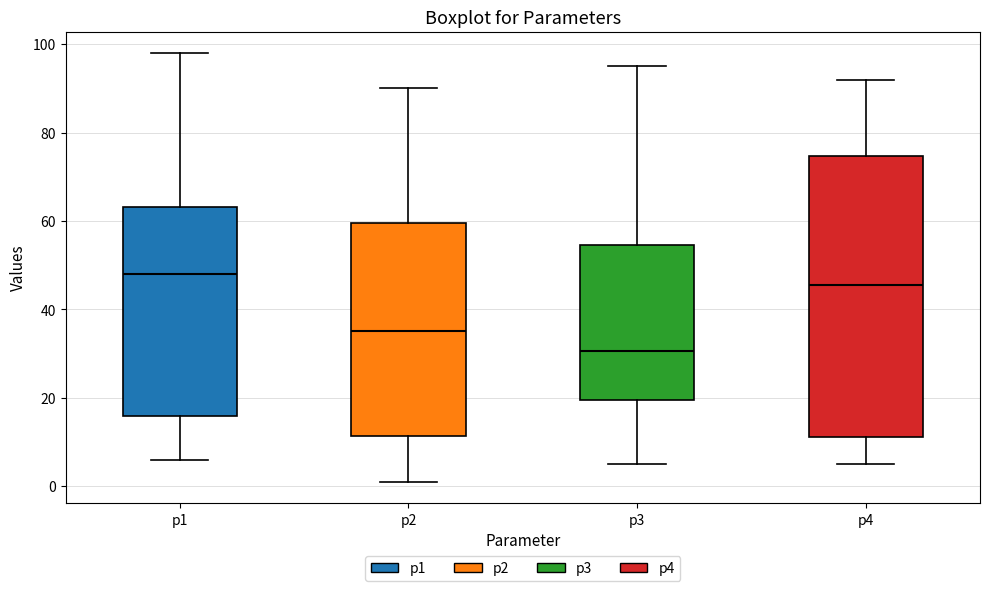

Comparing the boxes themselves (not the whiskers), which one is the tallest?

p4